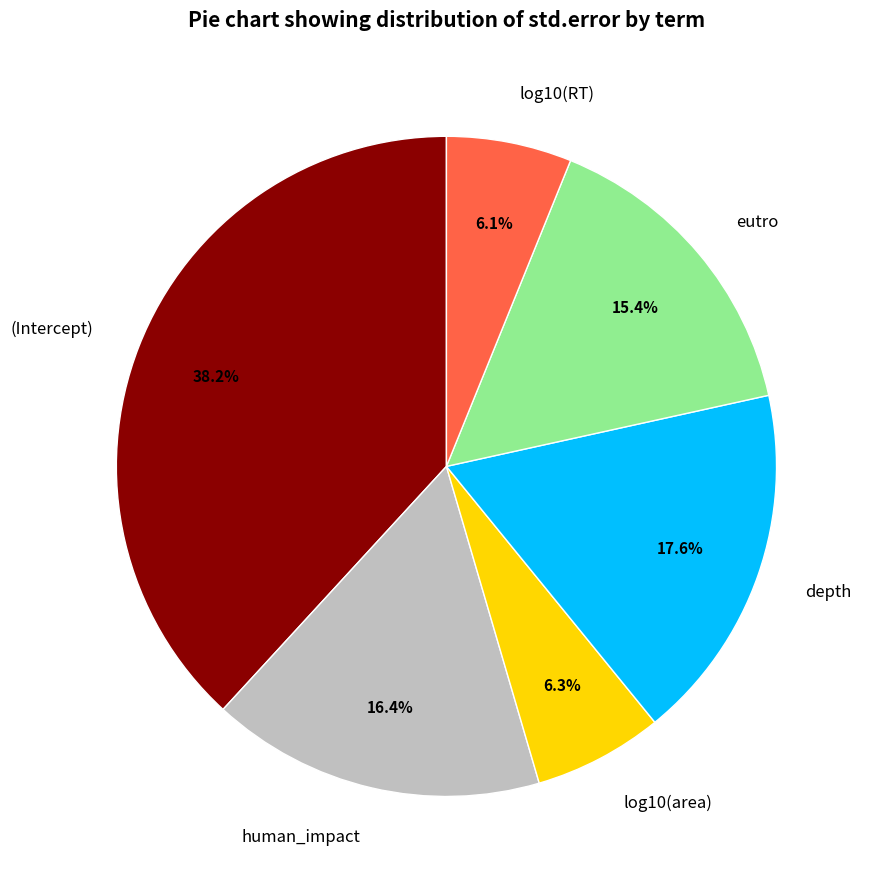

How many slices are in this pie chart?

6